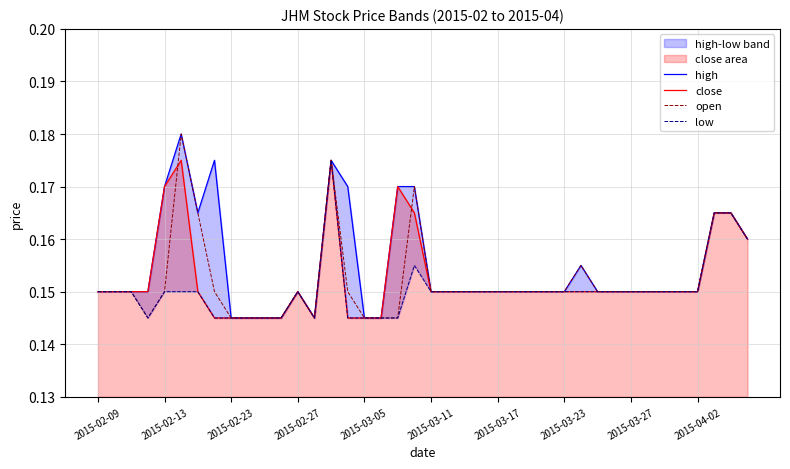

What is the sum of the low values at 39 and 23?

0.3